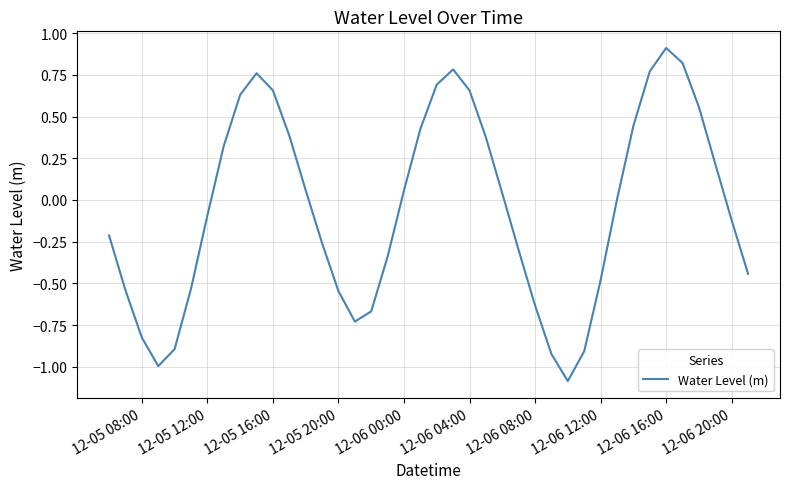

What is the difference between the maximum and minimum values?

2.0